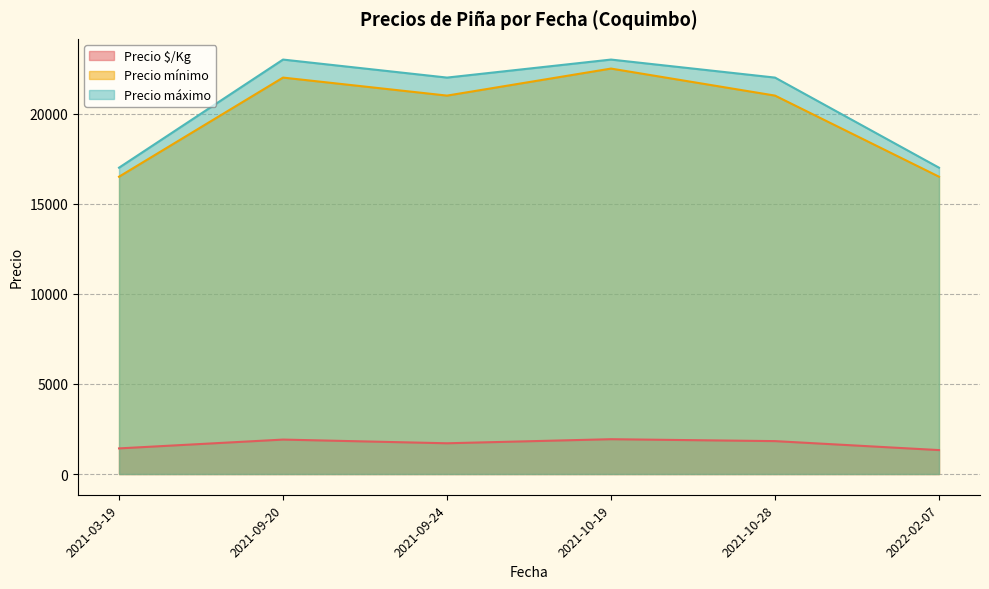

What is the total value across all series at 2021-03-19?

34922